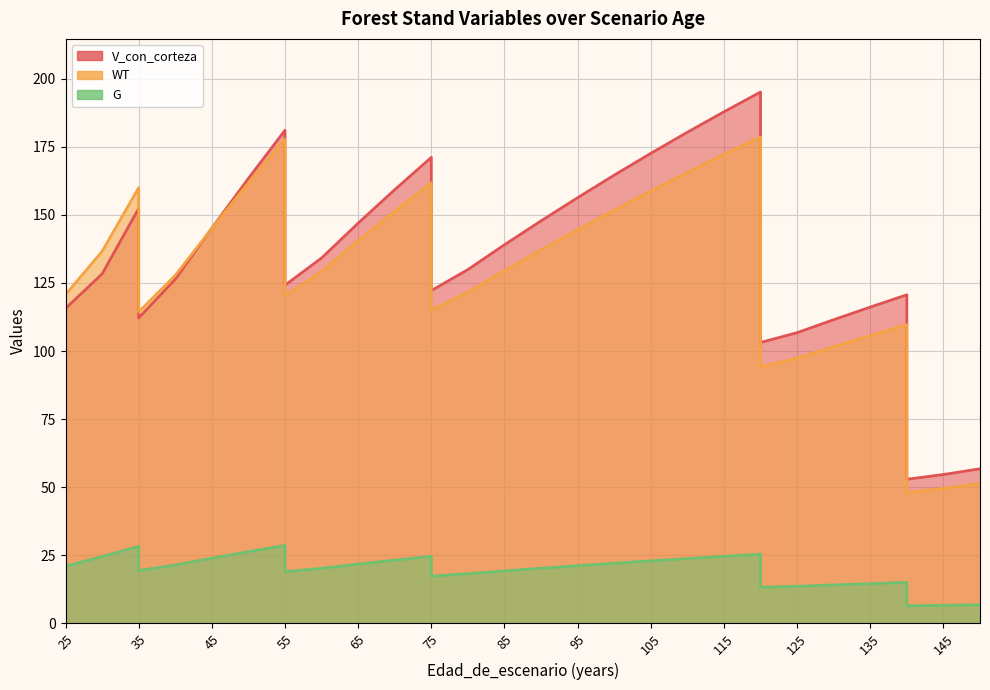

The G series shows 13.3 at 120. True or false?

True